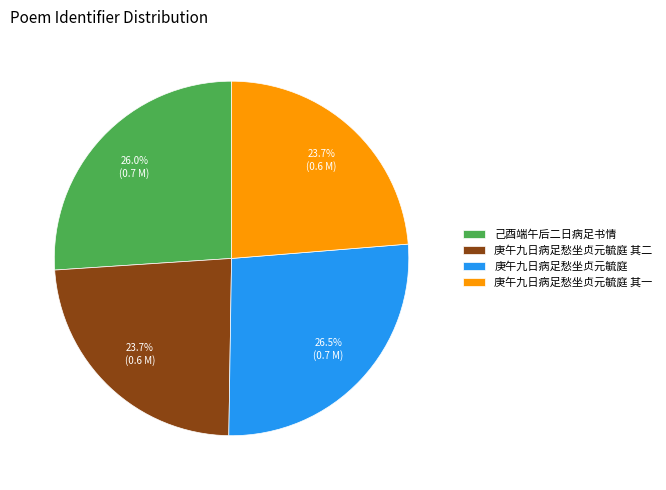

What is the total percentage of 庚午九日病足愁坐贞元毓庭 其一 and 庚午九日病足愁坐贞元毓庭 其二?

47.4%